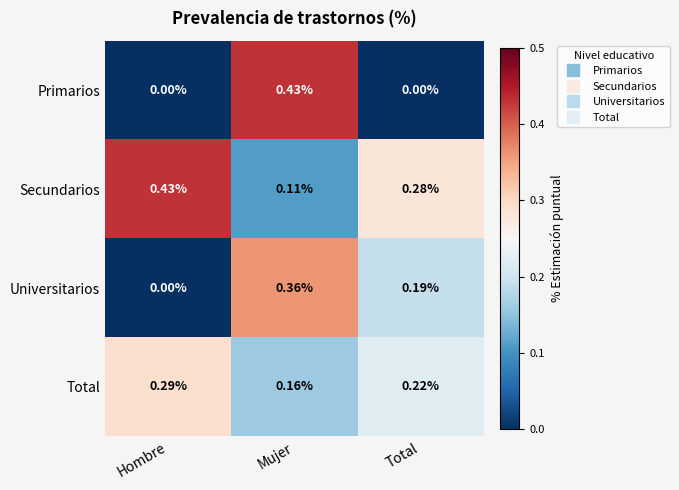

Is the value of Universitarios at Mujer greater than the value of Secundarios at Mujer?

Yes